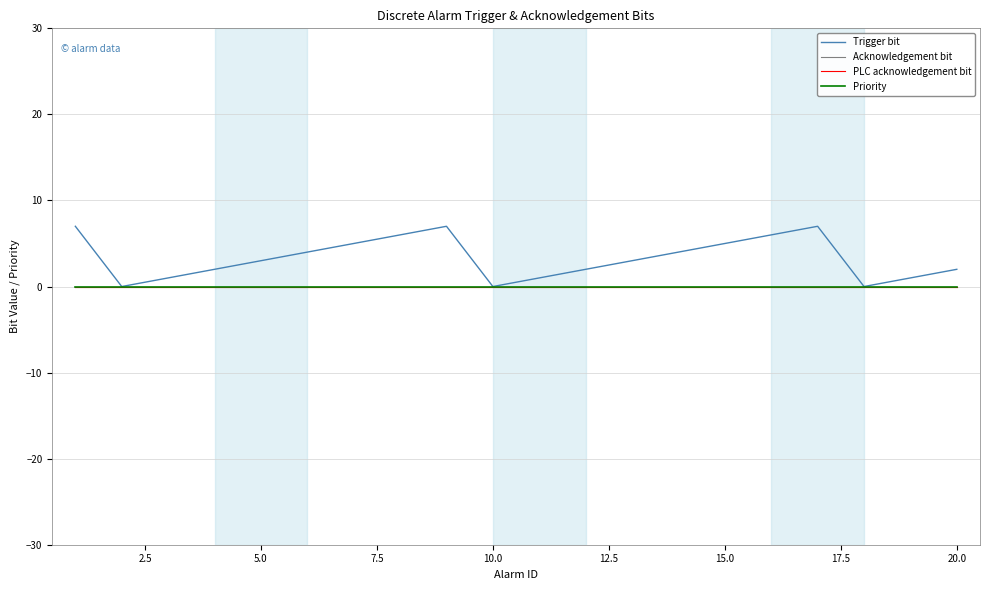

Does the chart display data point markers on the line(s)?

No